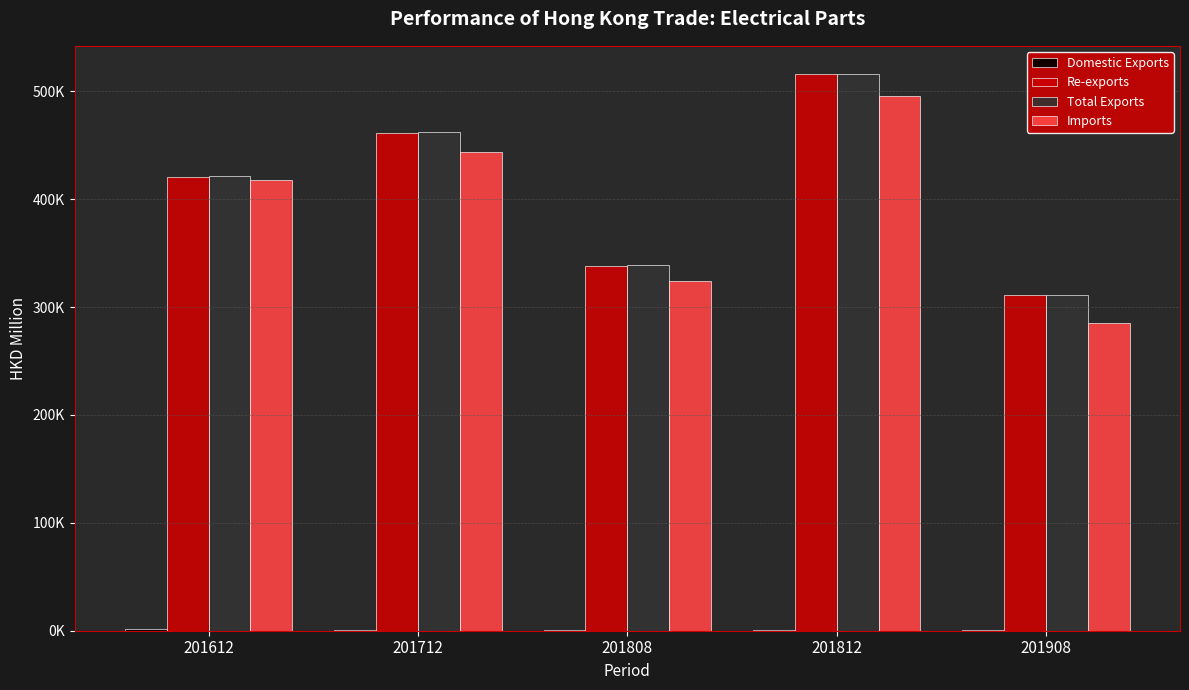

Which series has the largest total across all categories?

Total Exports